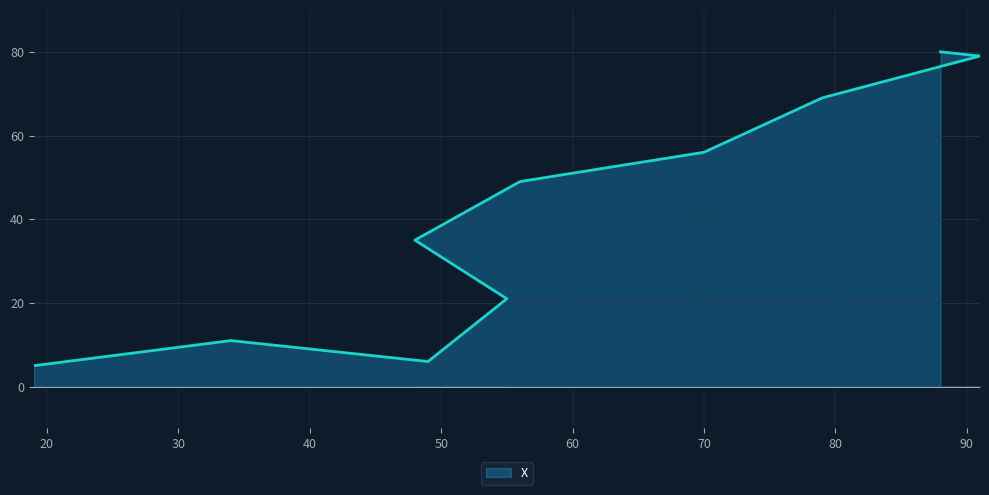

Rank the categories by value from highest to lowest.

88, 91, 79, 70, 56, 48, 55, 34, 49, 19